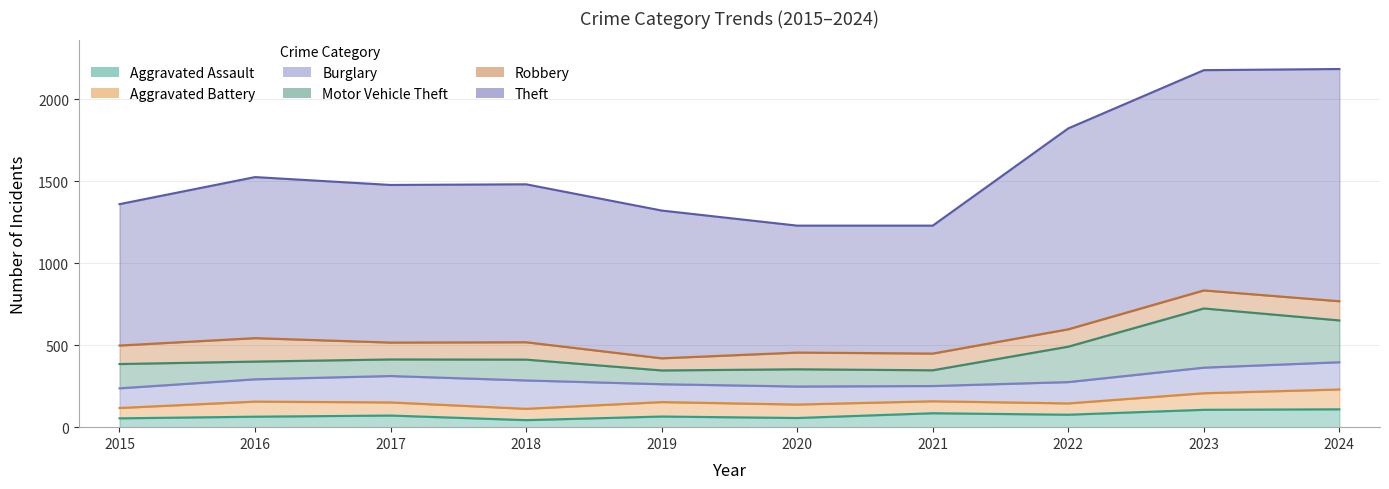

How many lines are shown in the chart?

6